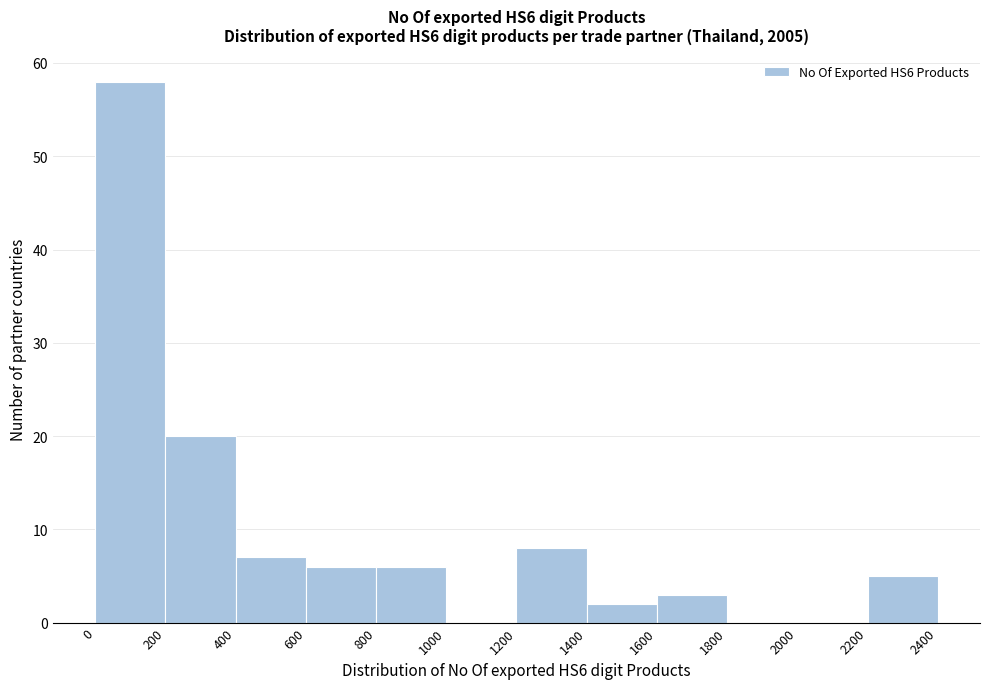

Over which range of the x-axis is the bar tallest?

0 to 200